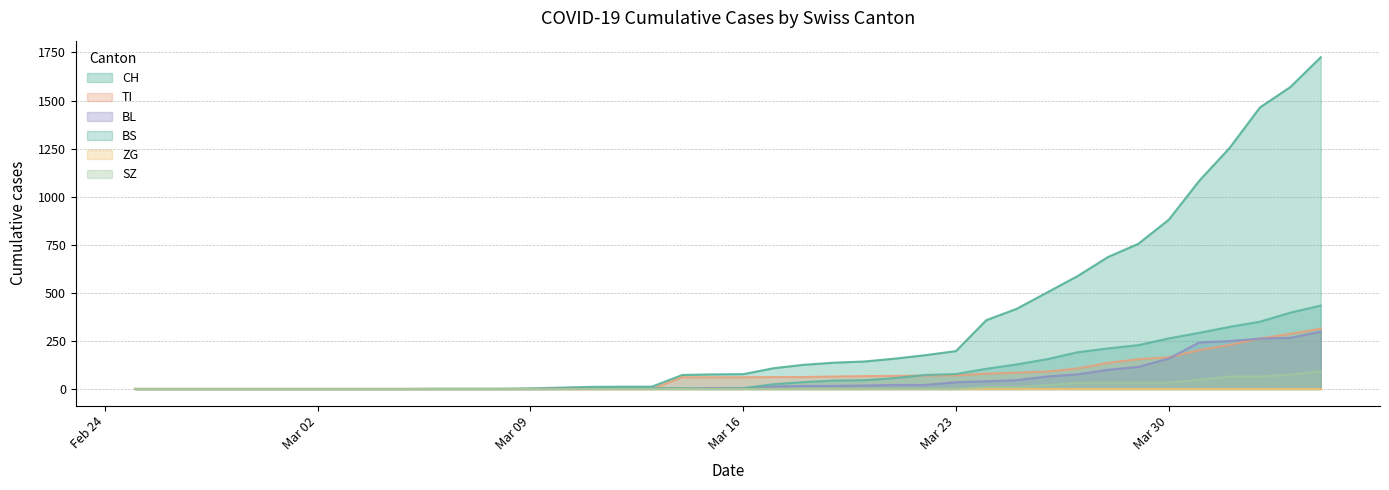

Which series has the largest total across all categories?

CH